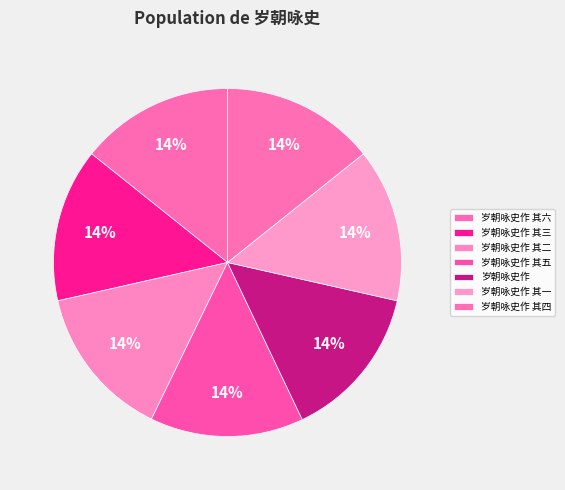

Which category has the smallest portion of the pie?

岁朝咏史作 其一